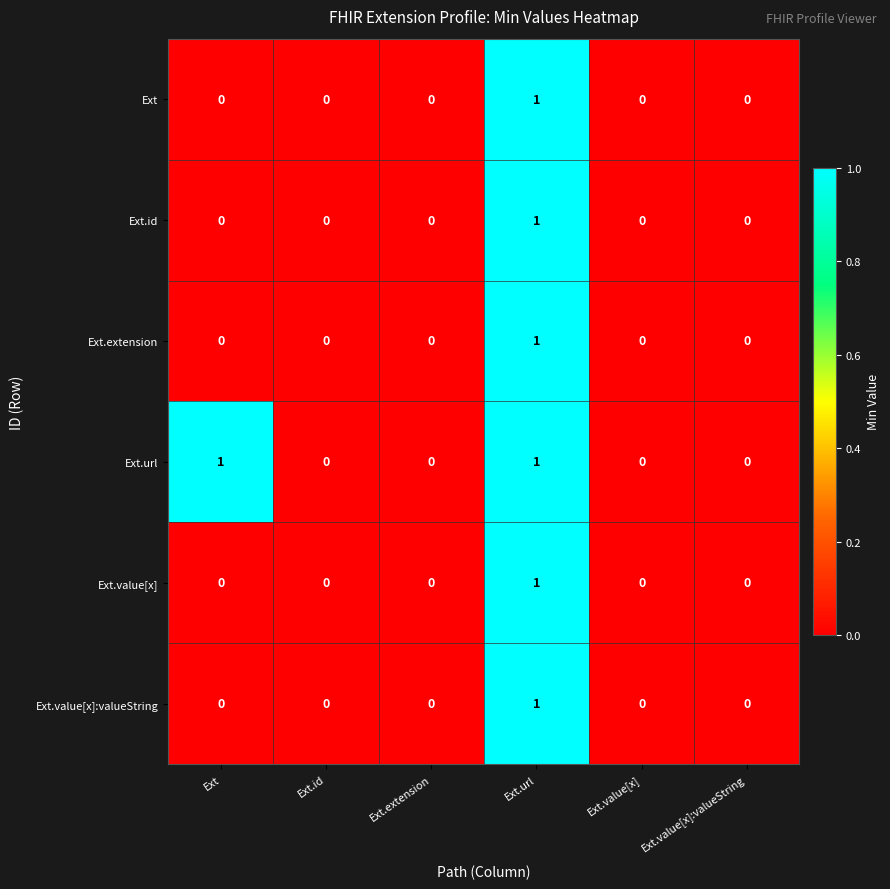

Is it true that Ext equals 0 at Ext?

True